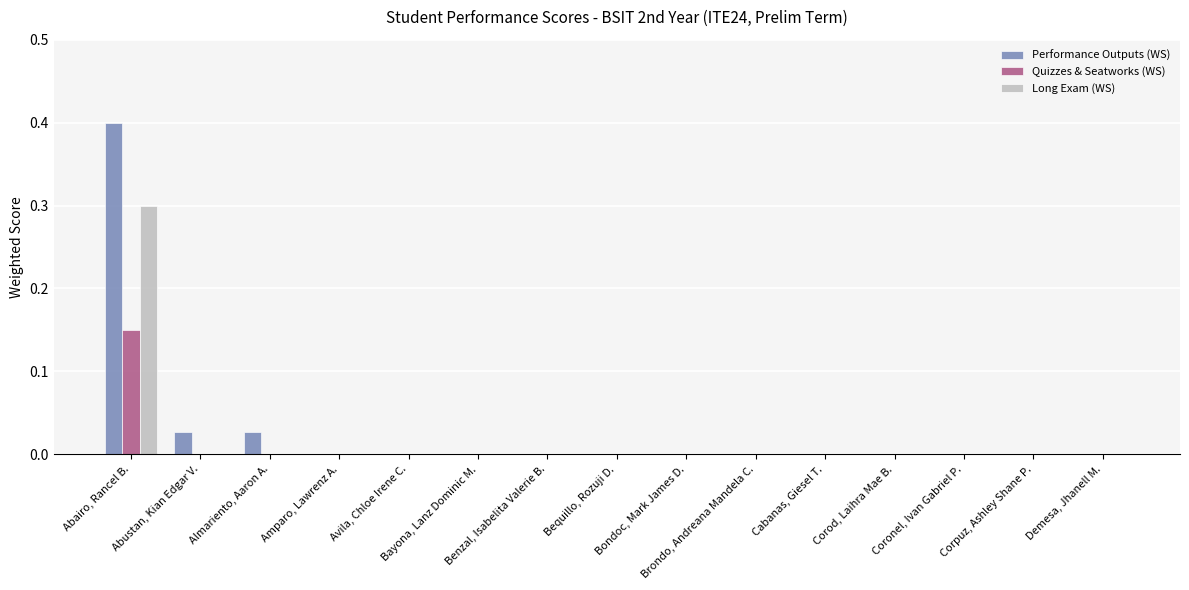

How many categories are shown in the chart?

15